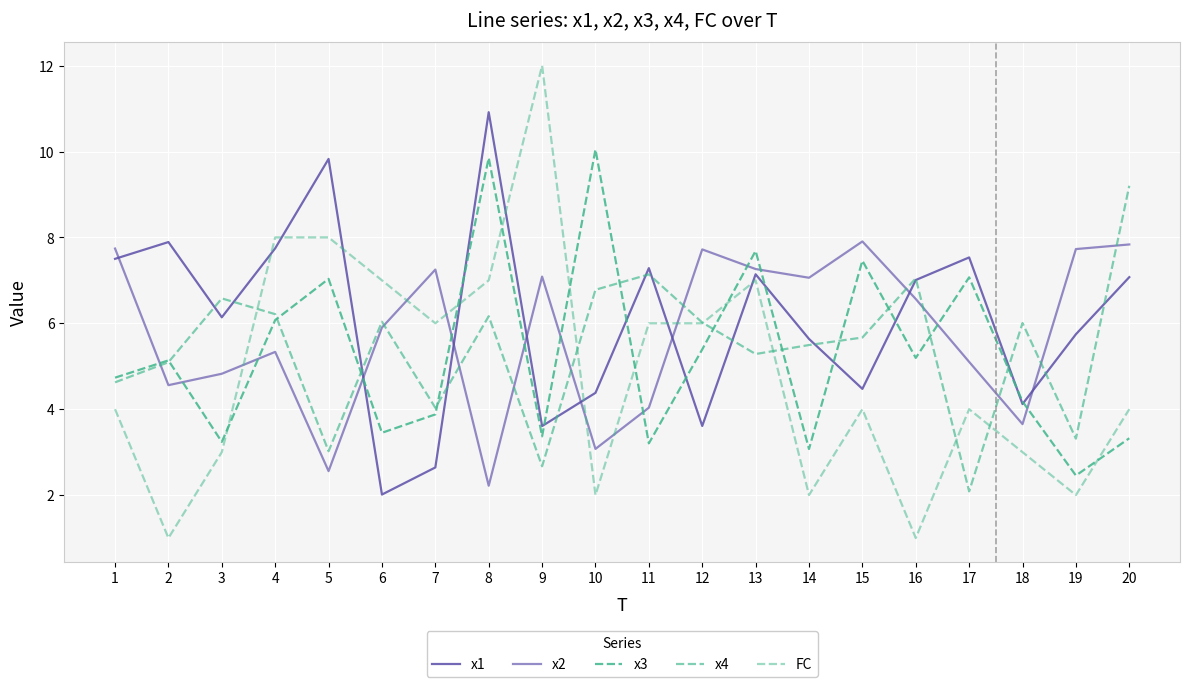

Does the chart display data point markers on the line(s)?

No